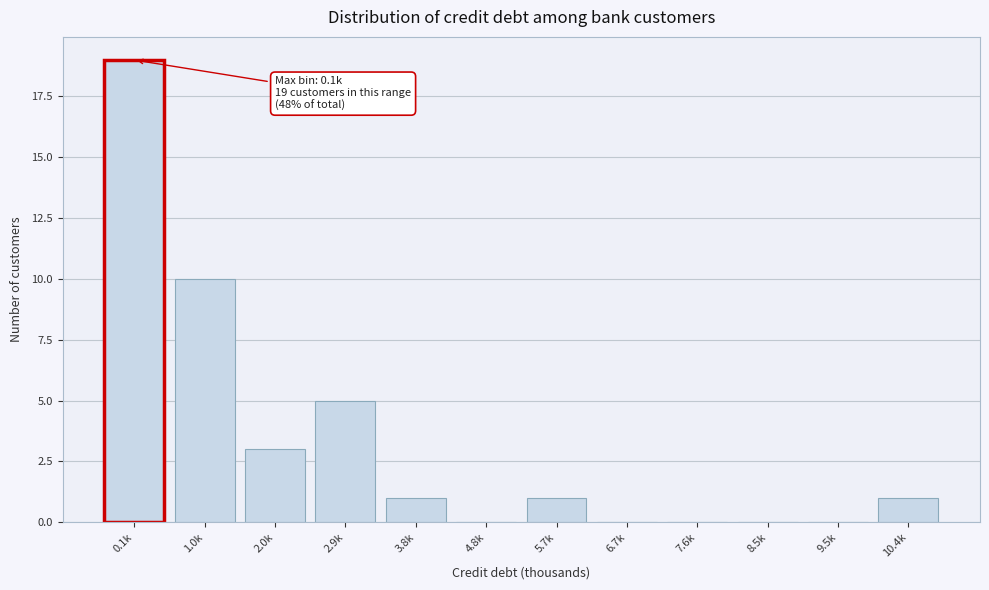

Reading left to right, extract all data points from this chart.

0.1k=19	1.0k=10	2.0k=3	2.9k=5	3.8k=1	4.8k=0	5.7k=1	6.7k=0	7.6k=0	8.5k=0	9.5k=0	10.4k=1